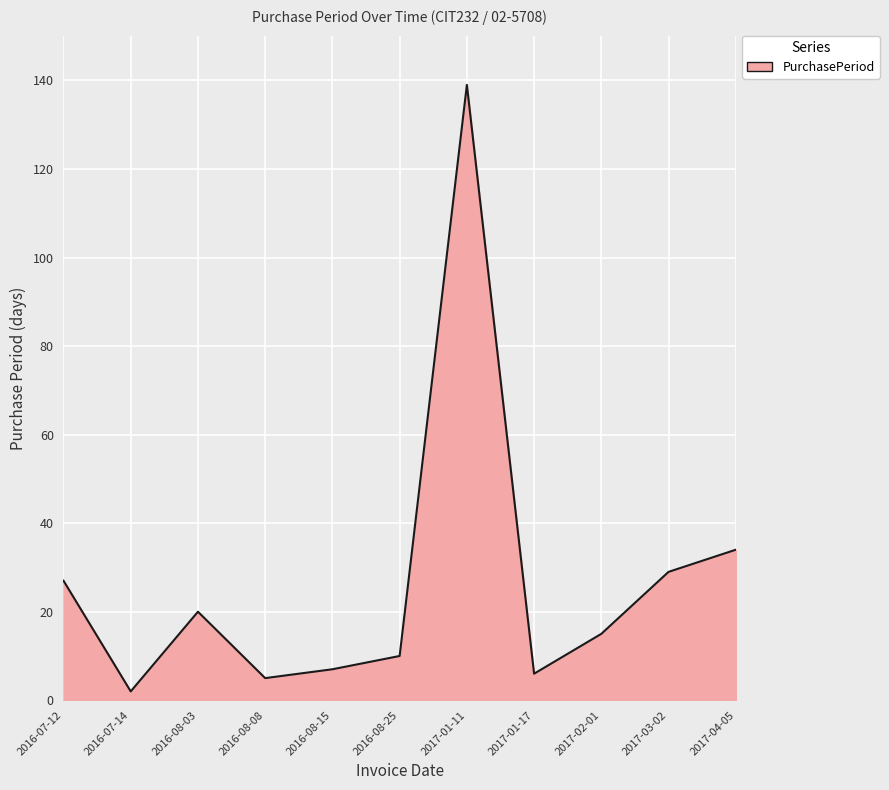

What position from the right is 2016-08-03?

9